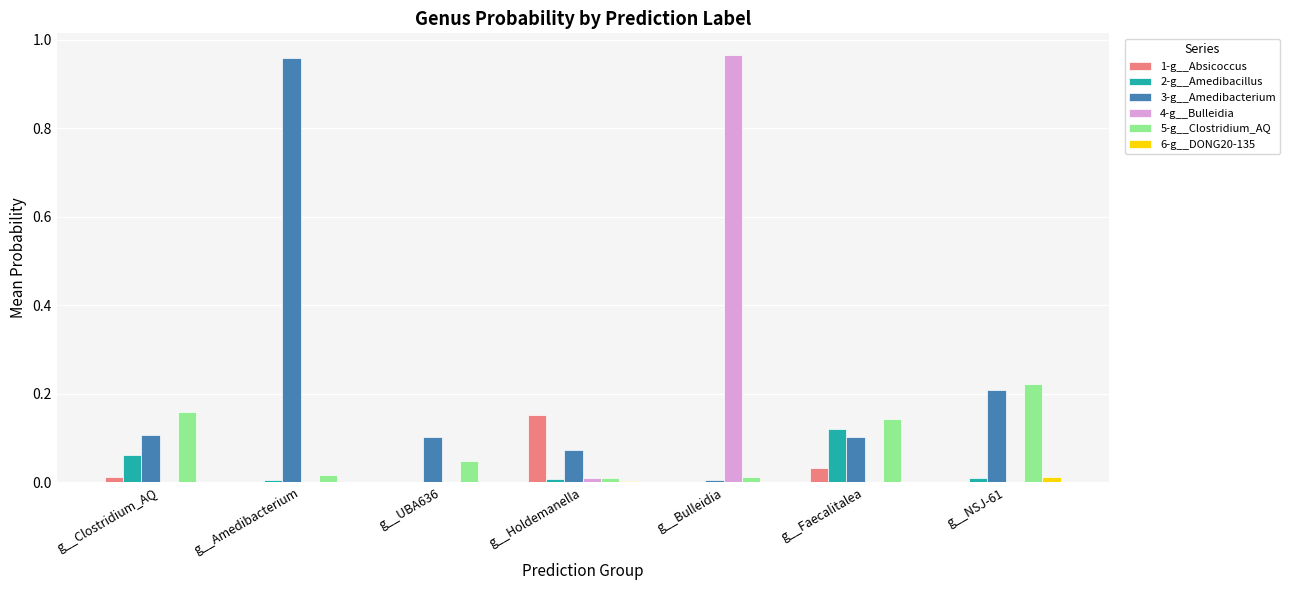

Are the bars horizontal?

No